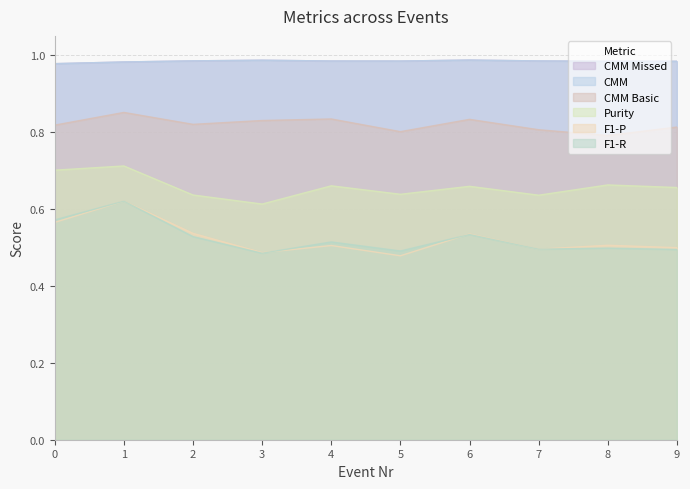

The value of CMM Basic at 6 is 1.5. True or false?

False